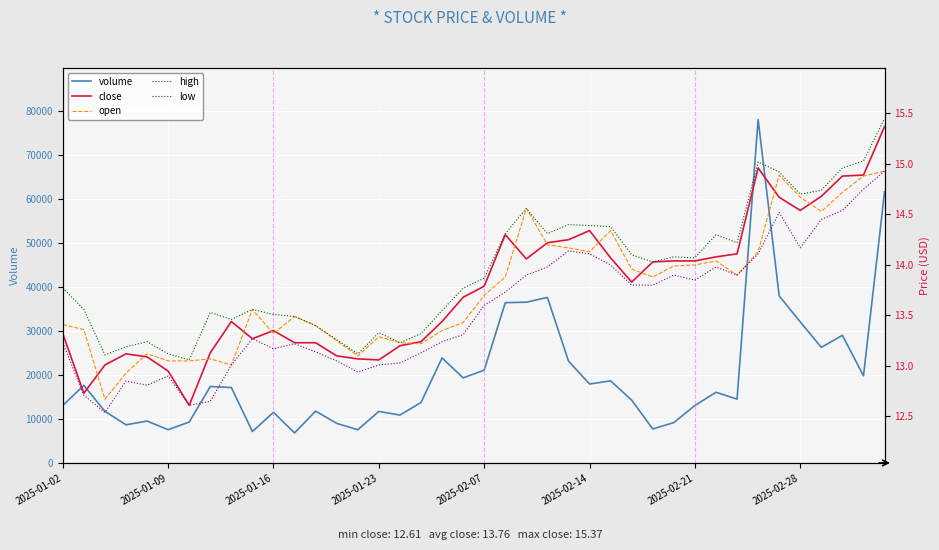

What is the minimum value for volume?

6815.9